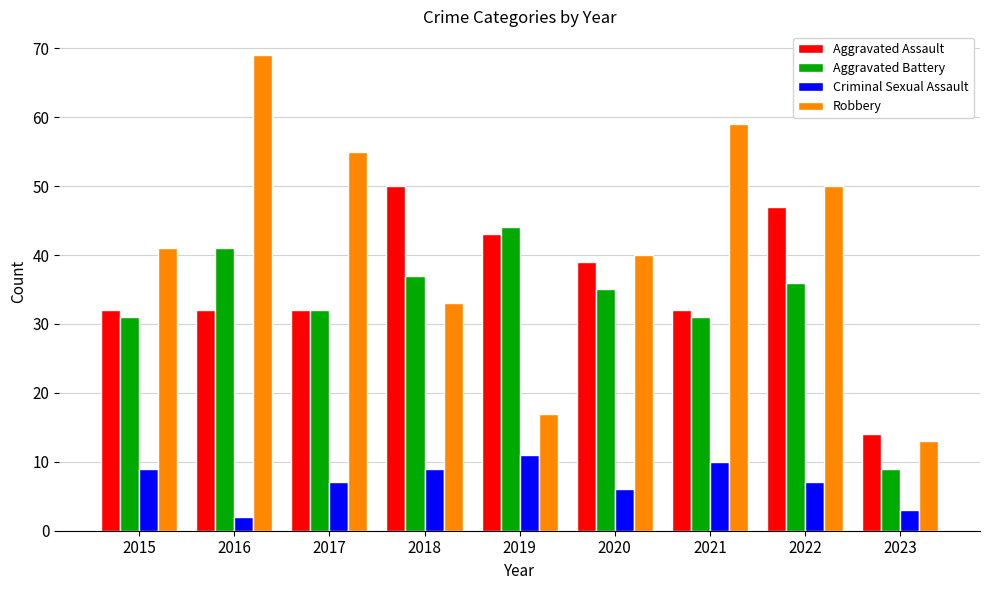

How many bars are there in total?

36